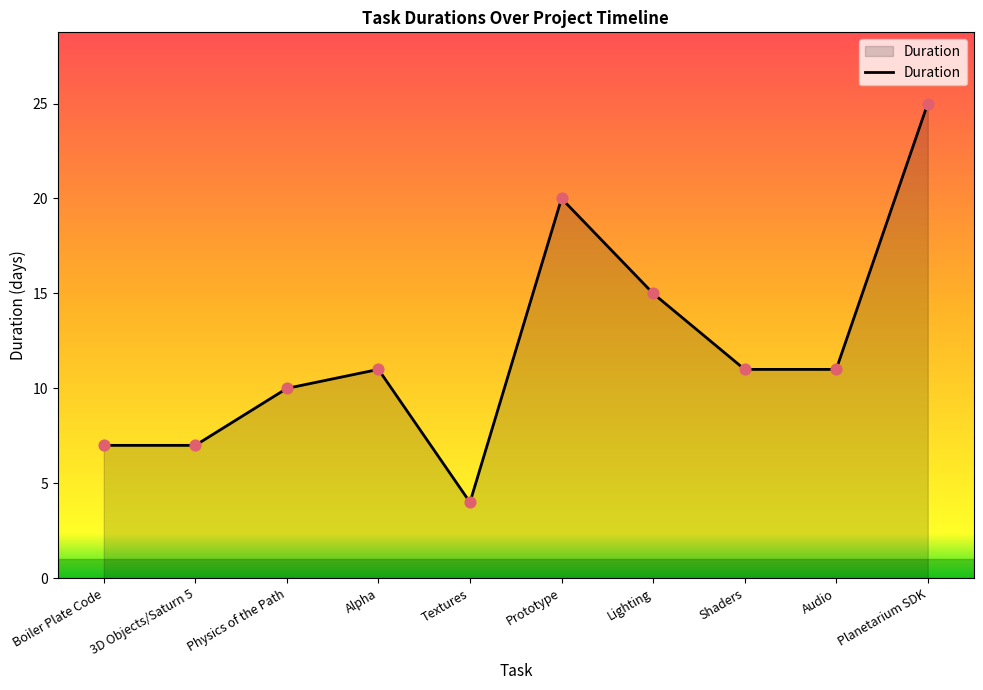

Between 3D Objects/Saturn 5 and Physics of the Path, which is larger?

Physics of the Path